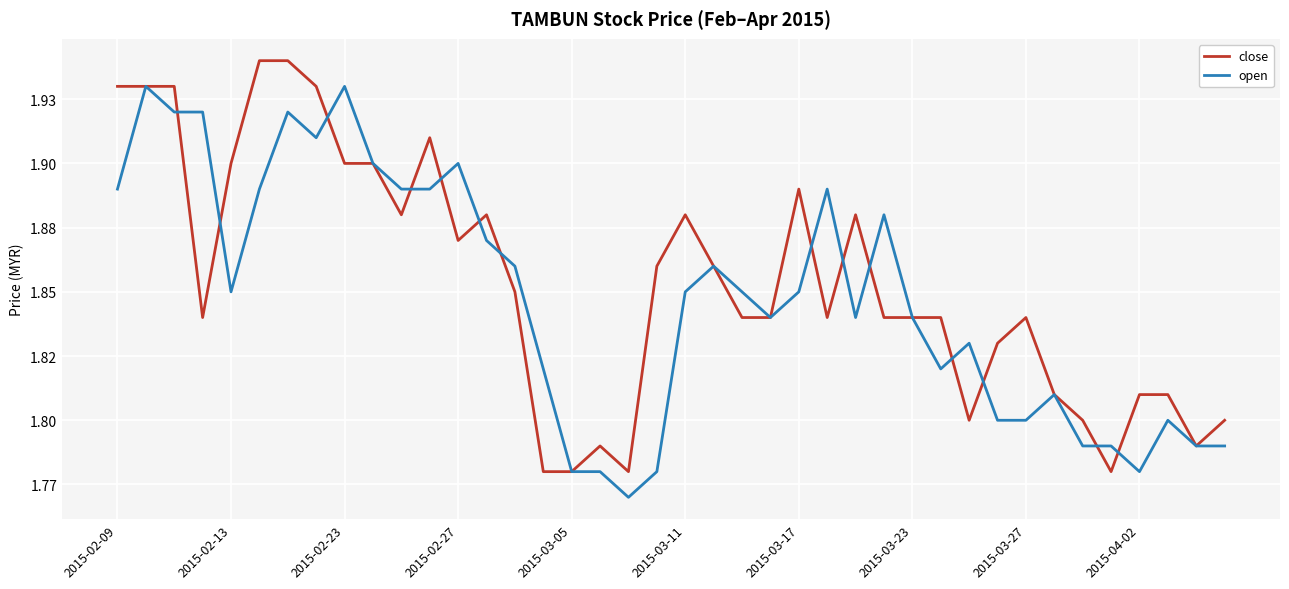

Is this an area chart (filled region under the line)?

No